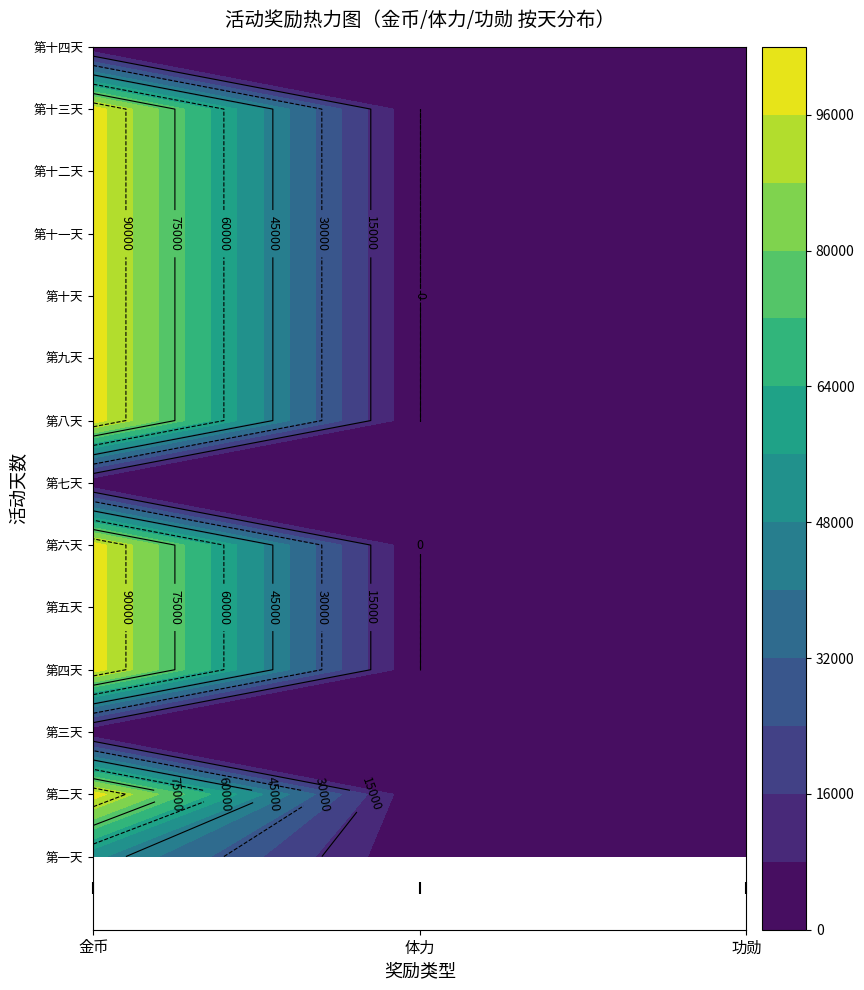

The value of 第八天 at 体力 is 0. True or false?

True